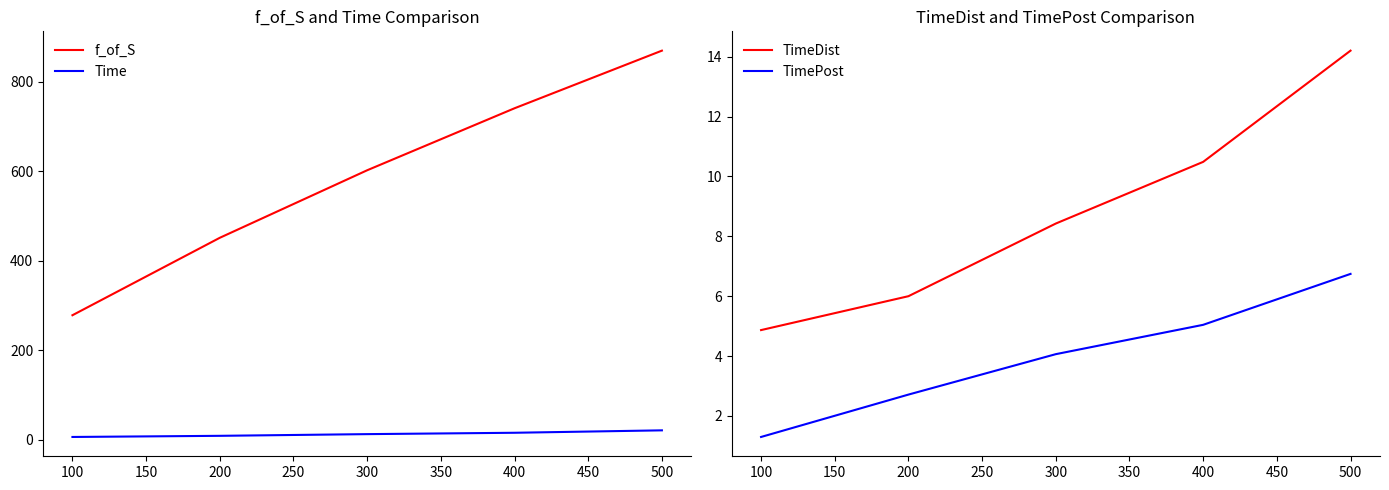

What is the minimum value shown in the chart?

1.3